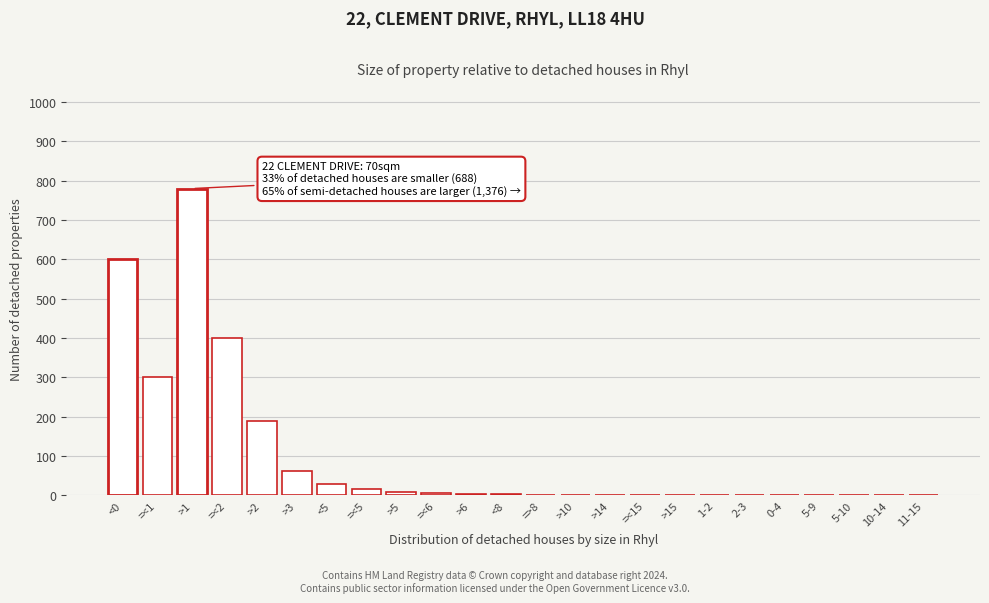

What is the greatest value displayed?

780